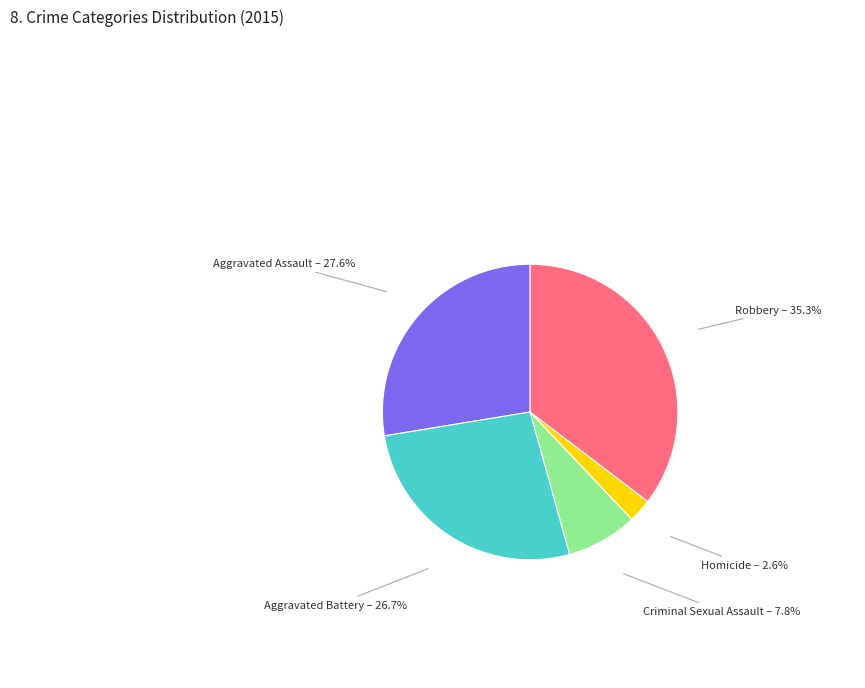

Is there any slice that represents more than half of the pie?

No